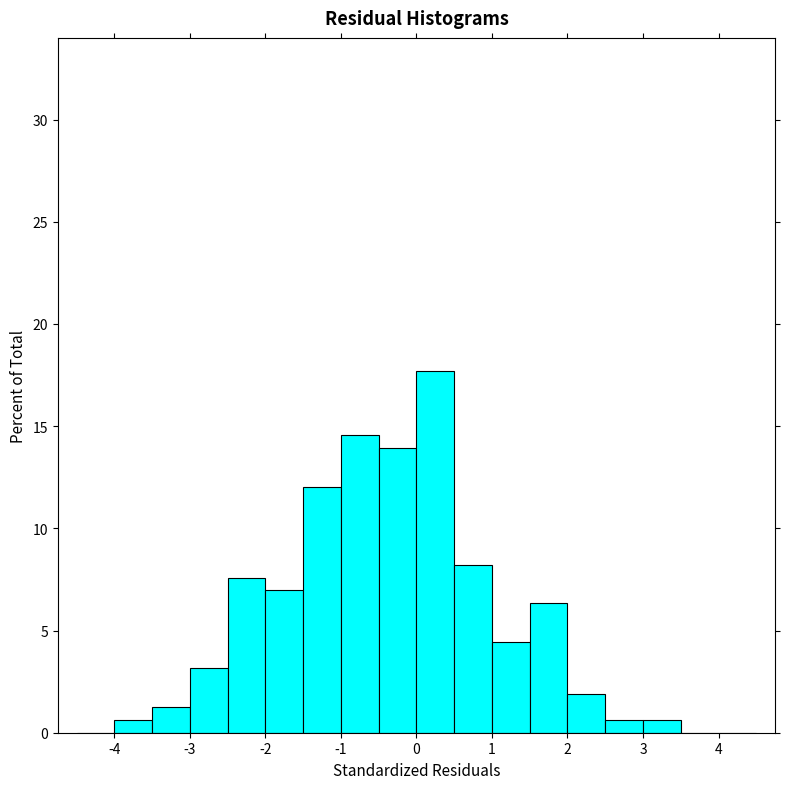

Reading left to right, list every bar in this chart as the range it spans on the x-axis followed by its height. The values are not printed on the chart, so give them approximately, as read against the axis.

-4.5 to -4.0: 0
-4.0 to -3.5: 0.5
-3.5 to -3.0: 1.5
-3.0 to -2.5: 3.0
-2.5 to -2.0: 7.5
-2.0 to -1.5: 7.0
-1.5 to -1.0: 12.0
-1.0 to -0.5: 14.5
-0.5 to 0.0: 14.0
0.0 to 0.5: 17.5
0.5 to 1.0: 8.0
1.0 to 1.5: 4.5
1.5 to 2.0: 6.5
2.0 to 2.5: 2.0
2.5 to 3.0: 0.5
3.0 to 3.5: 0.5
3.5 to 4.0: 0
4.0 to 4.5: 0